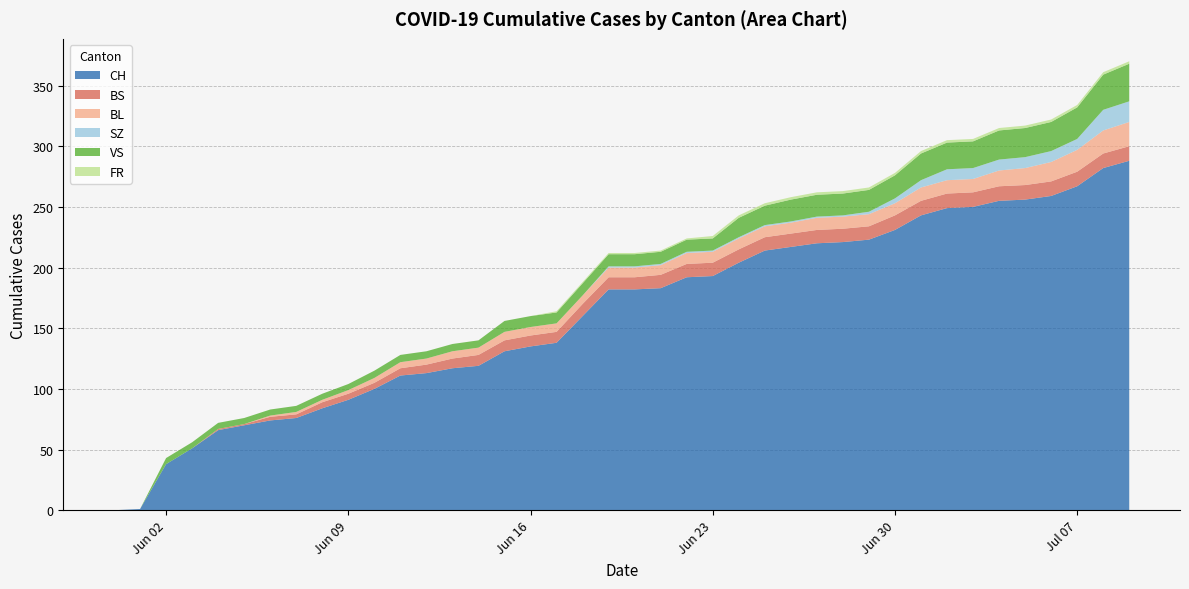

Reading left to right, transcribe all the data shown in this chart.

CH: 2020-05-31=0	2020-06-01=1	2020-06-02=38	2020-06-03=51	2020-06-04=66	2020-06-05=70	2020-06-06=74	2020-06-07=76	2020-06-08=84	2020-06-09=91	2020-06-10=100	2020-06-11=111	2020-06-12=113	2020-06-13=117	2020-06-14=119	2020-06-15=131	2020-06-16=135	2020-06-17=138	2020-06-18=160	2020-06-19=182	2020-06-20=182	2020-06-21=183	2020-06-22=192	2020-06-23=193	2020-06-24=204	2020-06-25=214	2020-06-26=217	2020-06-27=220	2020-06-28=221	2020-06-29=223	2020-06-30=231	2020-07-01=243	2020-07-02=249	2020-07-03=250	2020-07-04=255	2020-07-05=256	2020-07-06=259	2020-07-07=267	2020-07-08=282	2020-07-09=288
BS: 2020-05-31=0	2020-06-01=0	2020-06-02=0	2020-06-03=0	2020-06-04=1	2020-06-05=1	2020-06-06=3	2020-06-07=3	2020-06-08=5	2020-06-09=5	2020-06-10=5	2020-06-11=6	2020-06-12=7	2020-06-13=8	2020-06-14=9	2020-06-15=9	2020-06-16=9	2020-06-17=9	2020-06-18=10	2020-06-19=10	2020-06-20=10	2020-06-21=11	2020-06-22=11	2020-06-23=11	2020-06-24=11	2020-06-25=11	2020-06-26=11	2020-06-27=11	2020-06-28=11	2020-06-29=11	2020-06-30=12	2020-07-01=12	2020-07-02=12	2020-07-03=12	2020-07-04=12	2020-07-05=12	2020-07-06=12	2020-07-07=12	2020-07-08=12	2020-07-09=12
BL: 2020-05-31=0	2020-06-01=0	2020-06-02=0	2020-06-03=0	2020-06-04=0	2020-06-05=0	2020-06-06=1	2020-06-07=2	2020-06-08=2	2020-06-09=3	2020-06-10=4	2020-06-11=5	2020-06-12=5	2020-06-13=6	2020-06-14=6	2020-06-15=7	2020-06-16=7	2020-06-17=7	2020-06-18=7	2020-06-19=8	2020-06-20=8	2020-06-21=8	2020-06-22=9	2020-06-23=9	2020-06-24=9	2020-06-25=9	2020-06-26=9	2020-06-27=10	2020-06-28=10	2020-06-29=10	2020-06-30=10	2020-07-01=11	2020-07-02=11	2020-07-03=11	2020-07-04=13	2020-07-05=14	2020-07-06=16	2020-07-07=18	2020-07-08=19	2020-07-09=20
SZ: 2020-05-31=0	2020-06-01=0	2020-06-02=0	2020-06-03=0	2020-06-04=0	2020-06-05=0	2020-06-06=0	2020-06-07=0	2020-06-08=0	2020-06-09=0	2020-06-10=0	2020-06-11=0	2020-06-12=0	2020-06-13=0	2020-06-14=0	2020-06-15=0	2020-06-16=0	2020-06-17=0	2020-06-18=0	2020-06-19=1	2020-06-20=1	2020-06-21=1	2020-06-22=1	2020-06-23=1	2020-06-24=1	2020-06-25=1	2020-06-26=1	2020-06-27=1	2020-06-28=1	2020-06-29=2	2020-06-30=4	2020-07-01=6	2020-07-02=9	2020-07-03=9	2020-07-04=9	2020-07-05=9	2020-07-06=9	2020-07-07=9	2020-07-08=17	2020-07-09=17
VS: 2020-05-31=0	2020-06-01=0	2020-06-02=5	2020-06-03=5	2020-06-04=5	2020-06-05=5	2020-06-06=5	2020-06-07=5	2020-06-08=5	2020-06-09=5	2020-06-10=6	2020-06-11=6	2020-06-12=6	2020-06-13=6	2020-06-14=6	2020-06-15=9	2020-06-16=9	2020-06-17=9	2020-06-18=10	2020-06-19=10	2020-06-20=10	2020-06-21=10	2020-06-22=10	2020-06-23=10	2020-06-24=16	2020-06-25=16	2020-06-26=18	2020-06-27=18	2020-06-28=18	2020-06-29=18	2020-06-30=19	2020-07-01=22	2020-07-02=22	2020-07-03=22	2020-07-04=24	2020-07-05=24	2020-07-06=24	2020-07-07=26	2020-07-08=29	2020-07-09=31
FR: 2020-05-31=0	2020-06-01=0	2020-06-02=0	2020-06-03=0	2020-06-04=0	2020-06-05=0	2020-06-06=0	2020-06-07=0	2020-06-08=0	2020-06-09=0	2020-06-10=0	2020-06-11=0	2020-06-12=0	2020-06-13=0	2020-06-14=0	2020-06-15=0	2020-06-16=0	2020-06-17=1	2020-06-18=1	2020-06-19=1	2020-06-20=1	2020-06-21=1	2020-06-22=1	2020-06-23=2	2020-06-24=2	2020-06-25=2	2020-06-26=2	2020-06-27=2	2020-06-28=2	2020-06-29=2	2020-06-30=2	2020-07-01=2	2020-07-02=2	2020-07-03=2	2020-07-04=2	2020-07-05=2	2020-07-06=2	2020-07-07=2	2020-07-08=2	2020-07-09=2